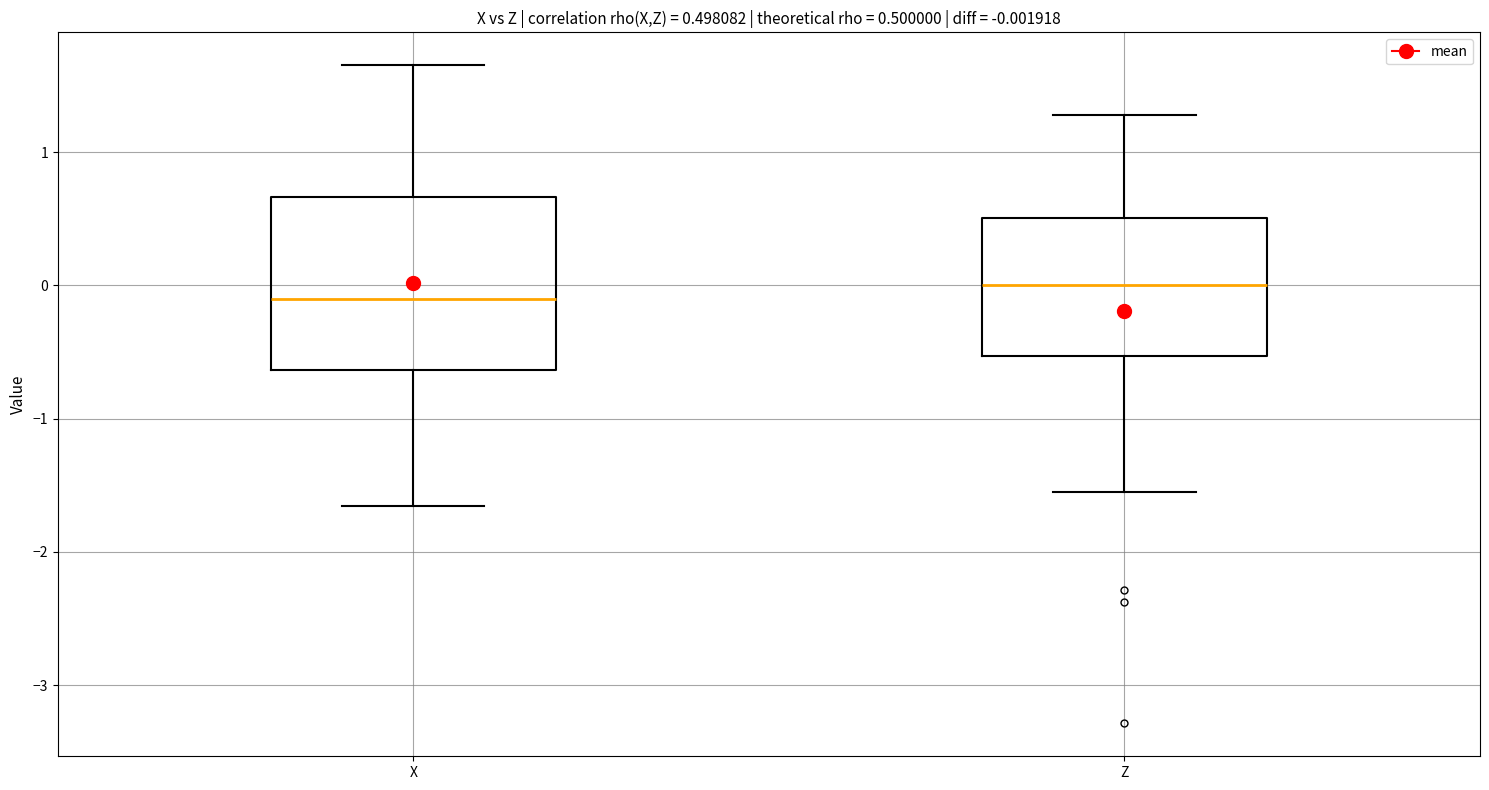

Which box is the tallest, from its lower edge to its upper edge?

X